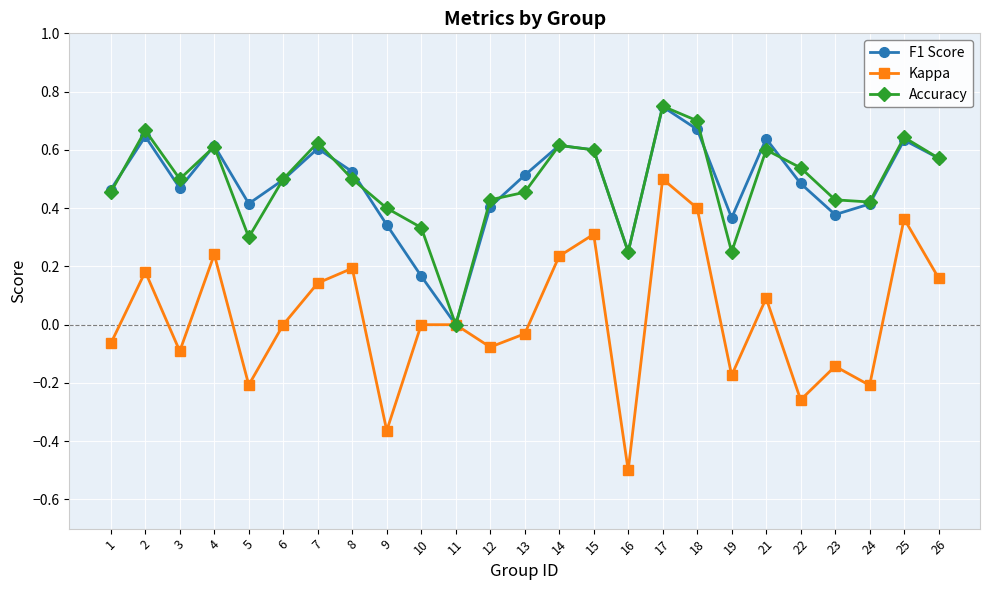

At which category does the chart reach its peak across all series?

17